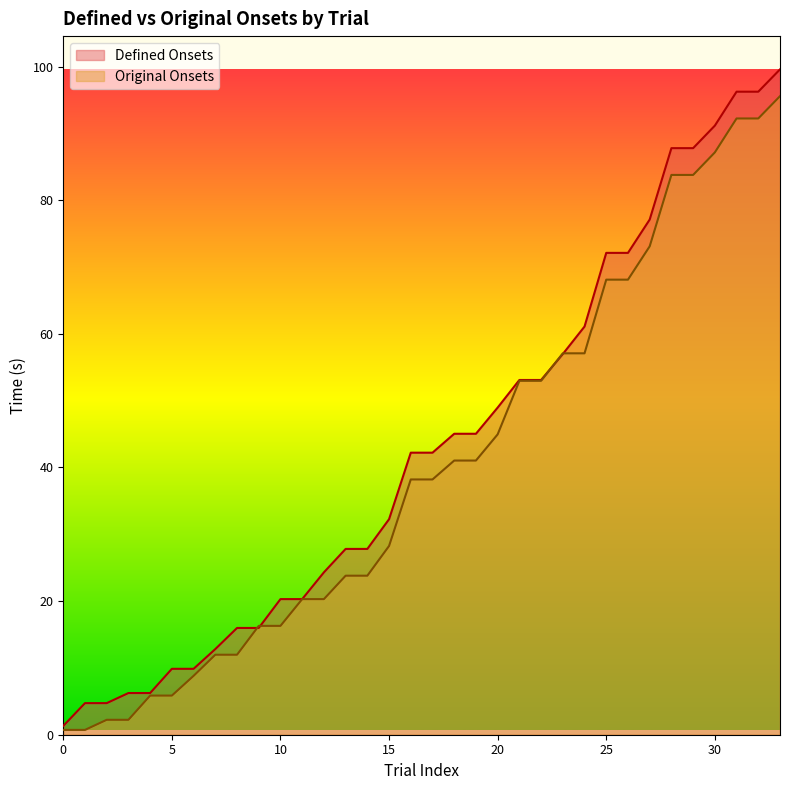

True or false: Original Onsets has a value of 0.7 at 0.

True